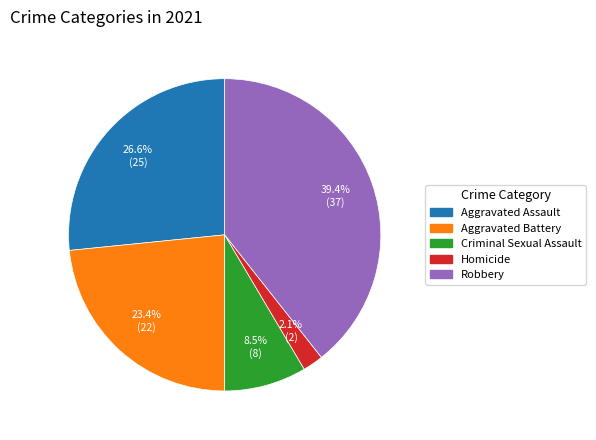

Which has a higher value, Robbery or Aggravated Battery?

Robbery